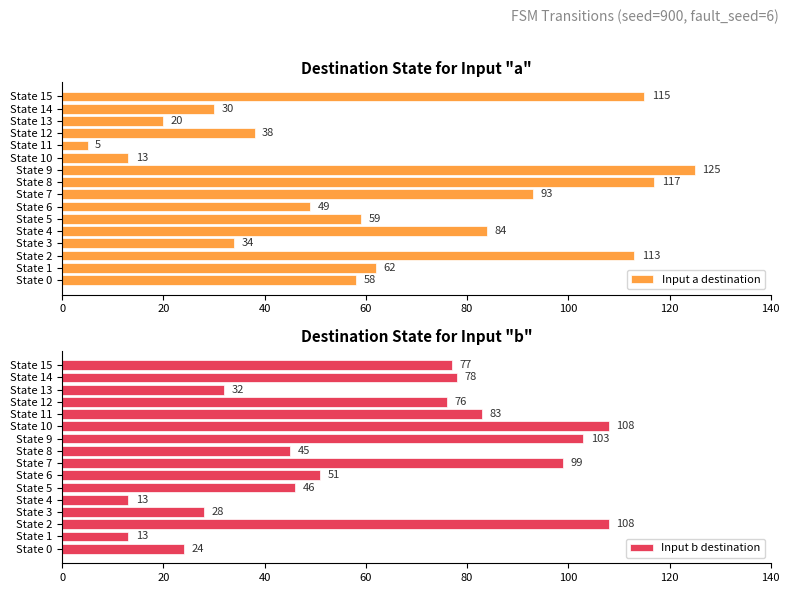

At which label is Input a destination closest to 65?

State 1